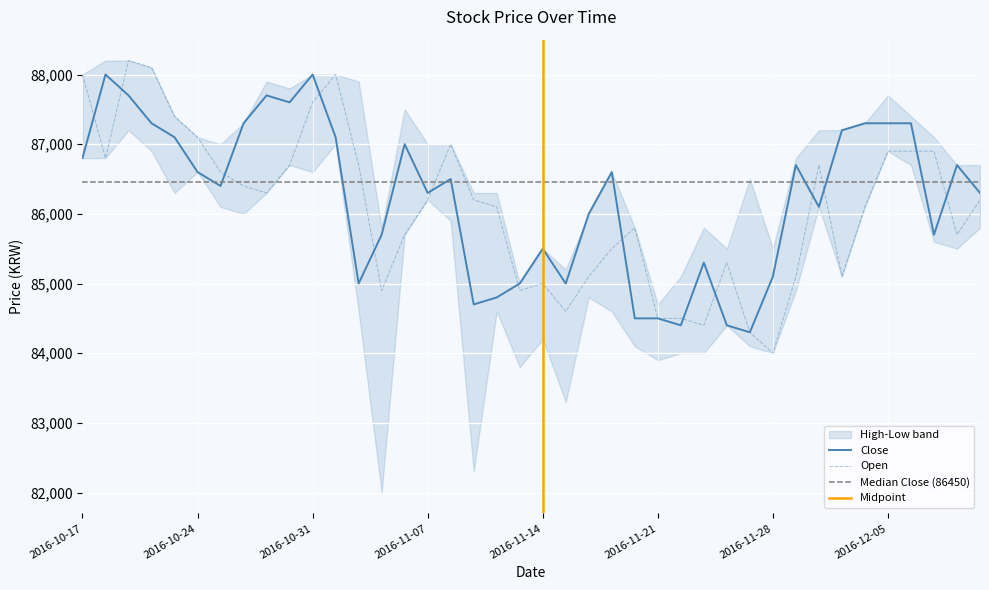

What is the average value of the Close series?

86220